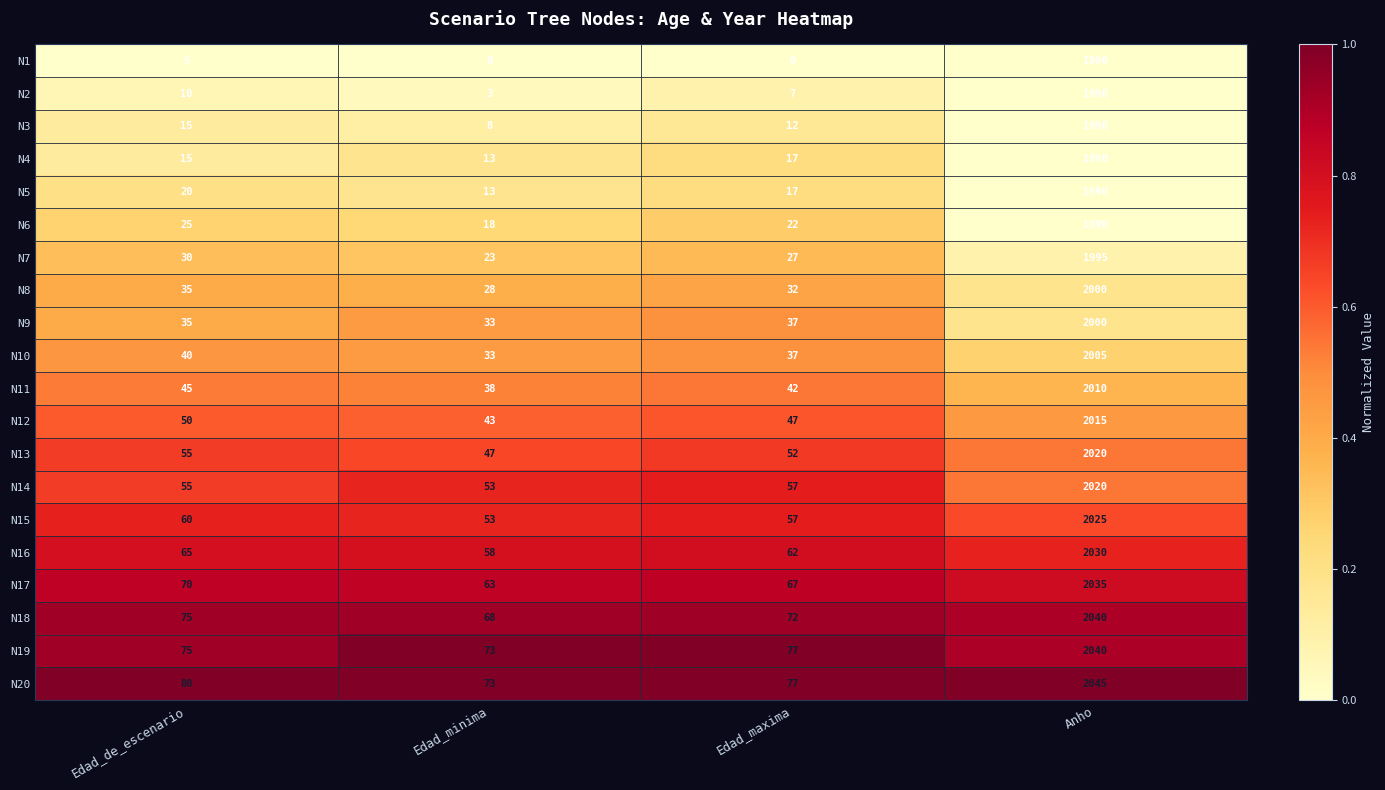

How many values in the N17 series are below 70?

2